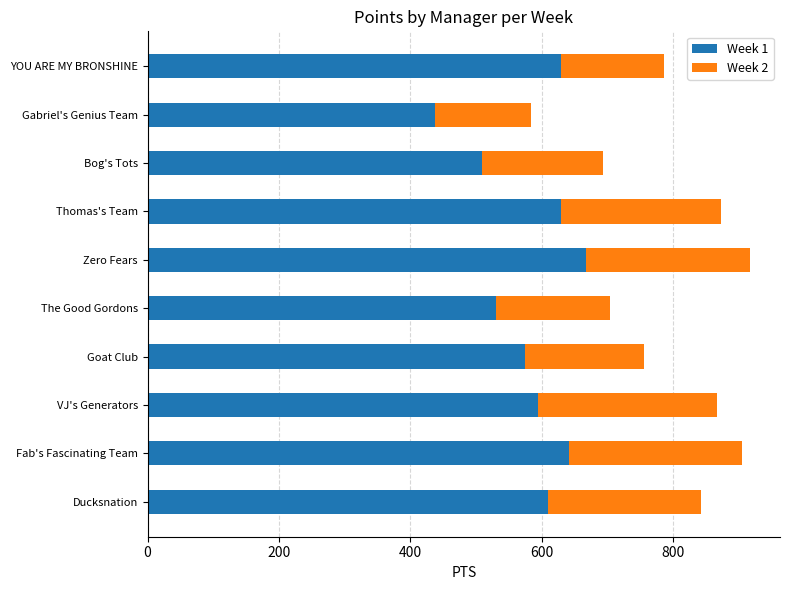

What is the total value across all series at Gabriel's Genius Team?

584